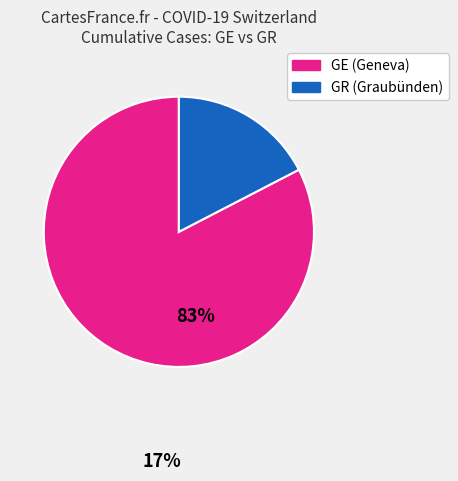

Is there a majority slice in this chart?

Yes